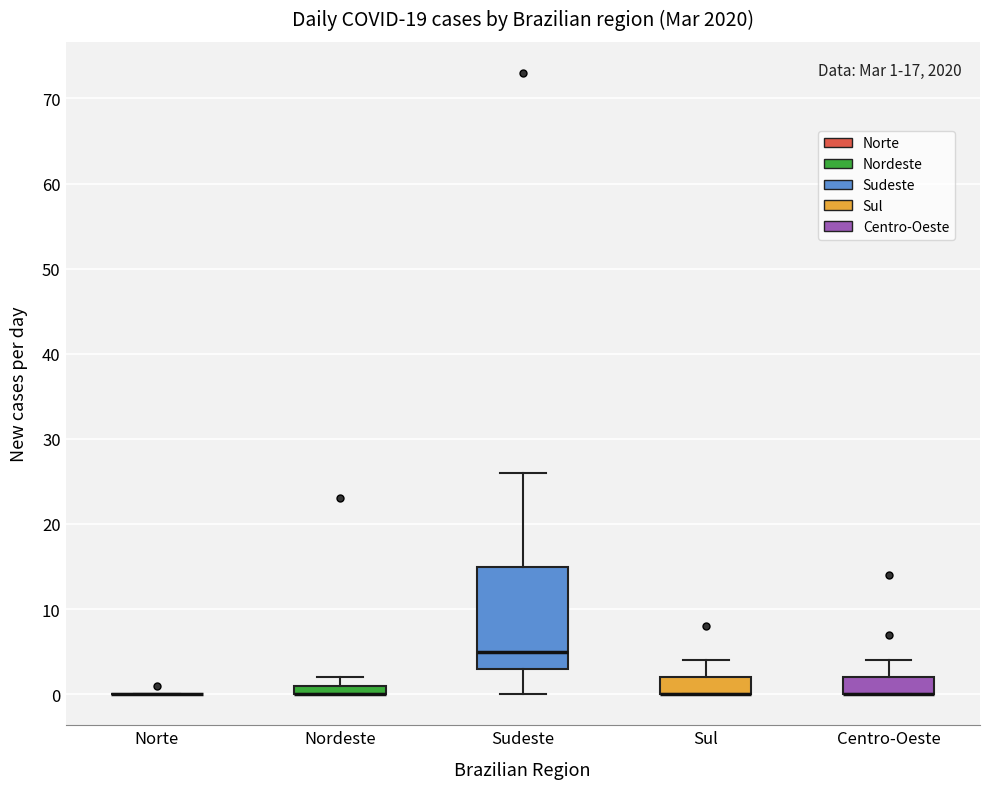

Comparing the boxes themselves (not the whiskers), which one is the tallest?

Sudeste